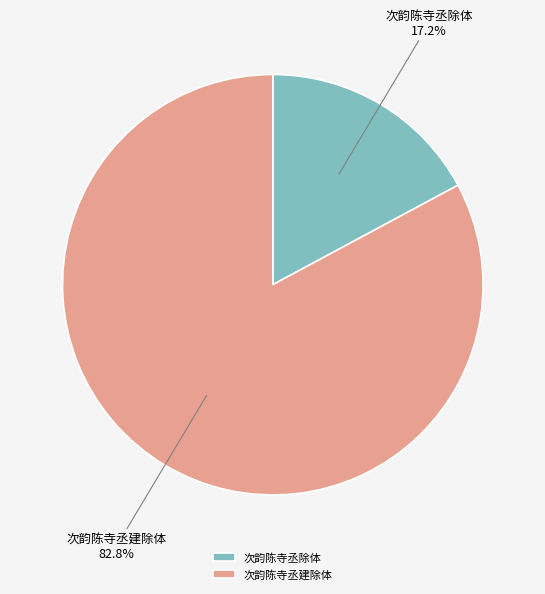

What is the smallest slice in the pie chart?

次韵陈寺丞除体